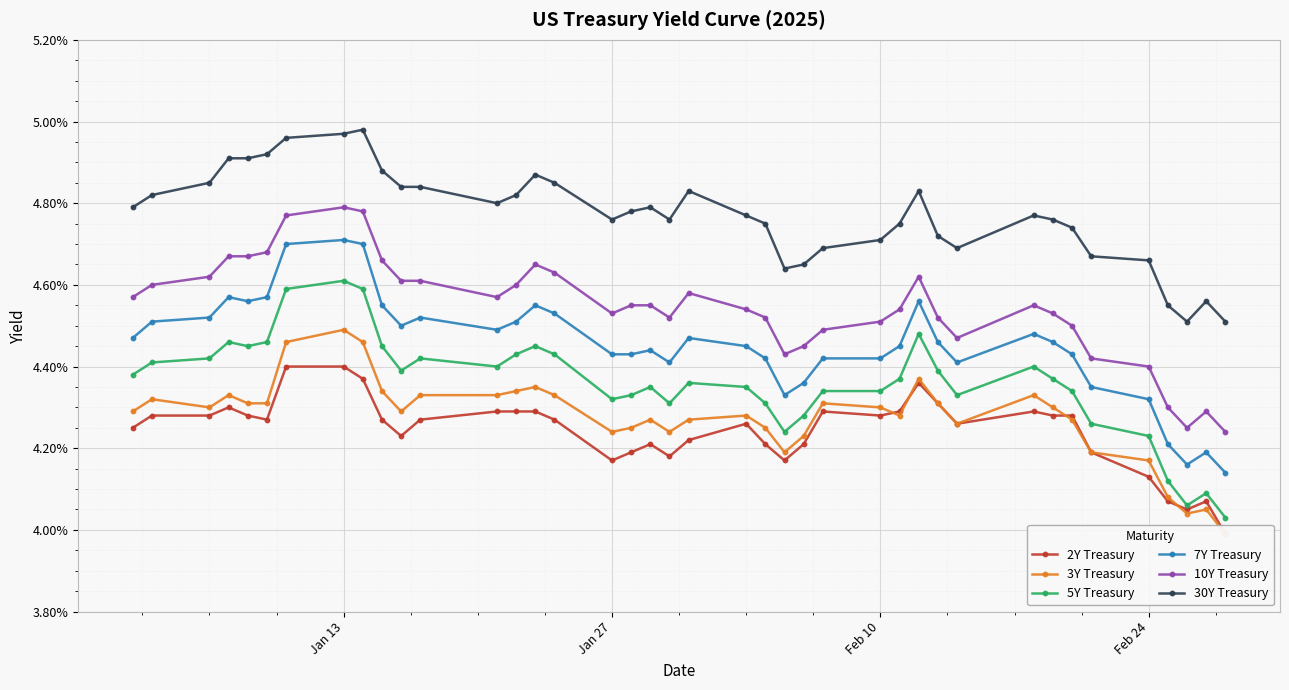

How many interior local peaks does the 7Y Treasury series have?

9